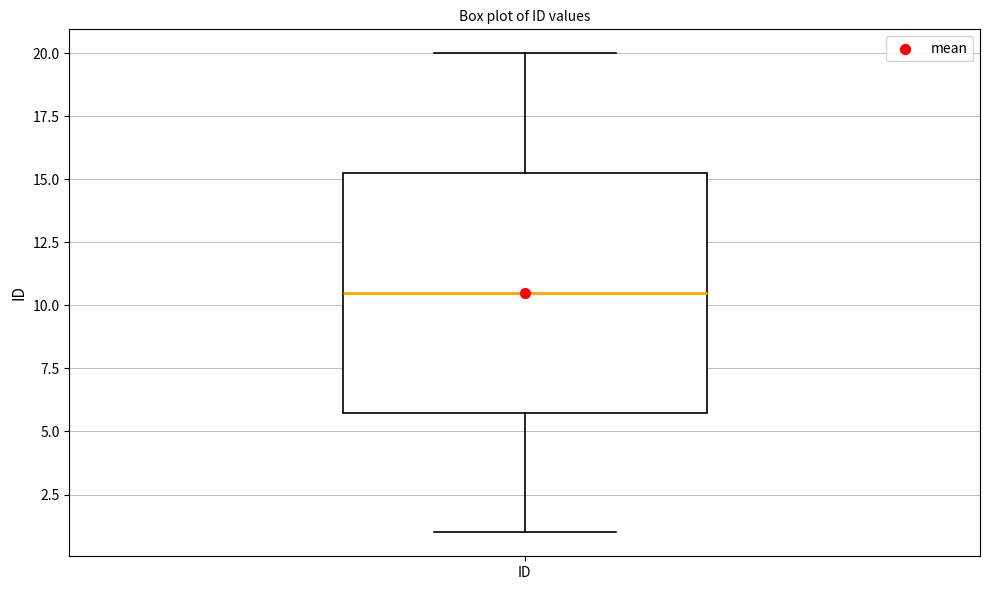

Read this box plot against the y-axis: the position of the median line, the range covered by the box, and the ends of both whiskers. The values are not printed on the chart, so give them approximately, as read against the axis.

median 10.5, box 6.0 to 15.5, whiskers 1.0 to 20.0